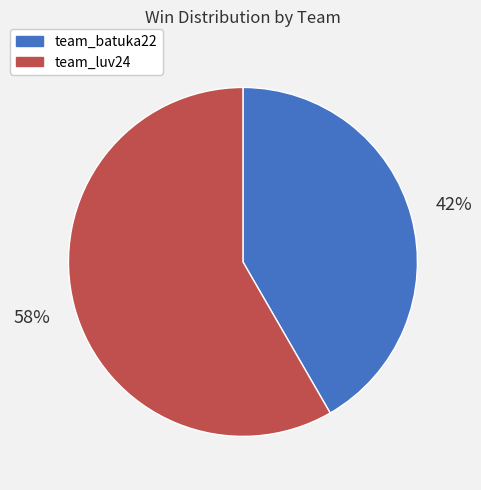

Between team_luv24 and team_batuka22, which is larger?

team_luv24